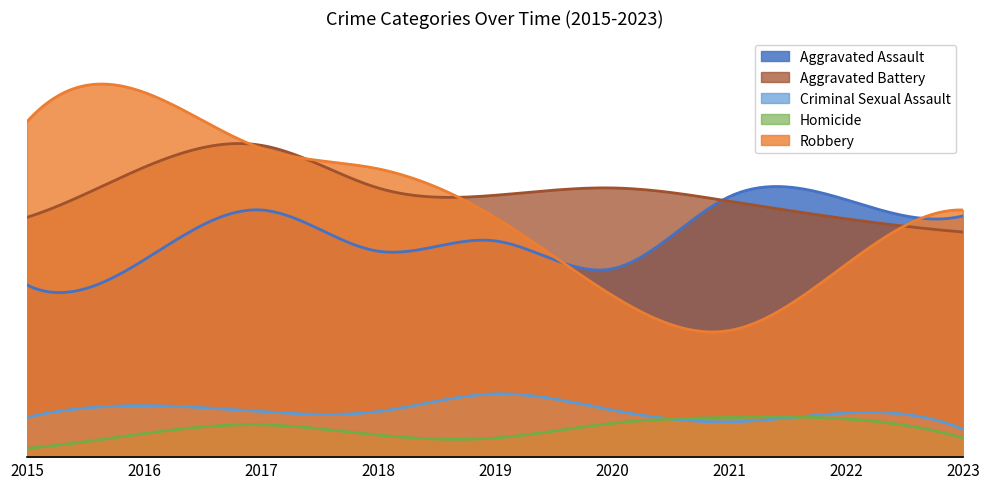

Reading left to right, transcribe all the data shown in this chart.

Aggravated Assault: 2015=117	2016=134	2017=168	2018=140	2019=147	2020=128	2021=177	2022=175	2023=164
Aggravated Battery: 2015=163	2016=197	2017=212	2018=183	2019=178	2020=183	2021=174	2022=162	2023=153
Criminal Sexual Assault: 2015=27	2016=35	2017=31	2018=31	2019=43	2020=32	2021=24	2022=30	2023=19
Homicide: 2015=6	2016=16	2017=22	2018=15	2019=13	2020=23	2021=27	2022=26	2023=13
Robbery: 2015=228	2016=248	2017=210	2018=196	2019=163	2020=110	2021=86	2022=131	2023=168